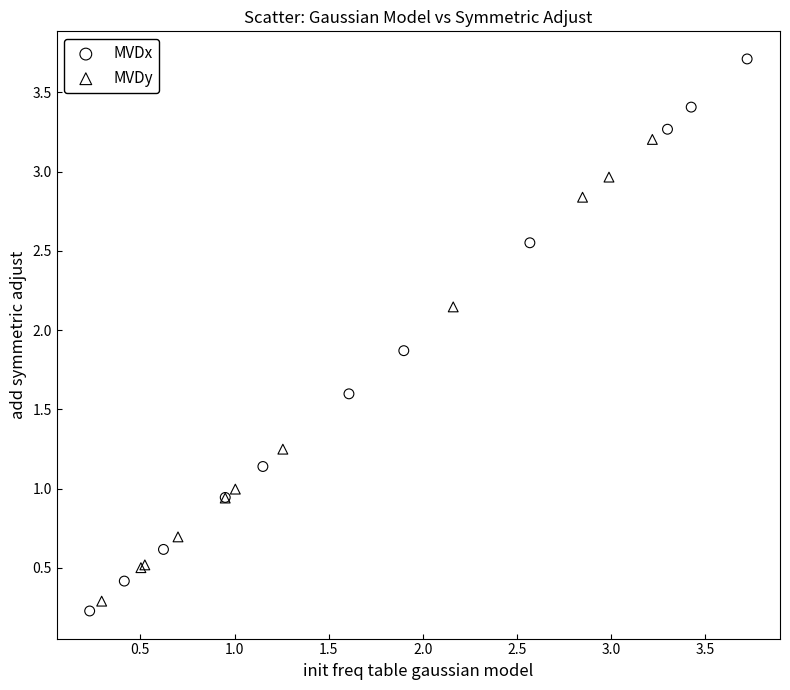

Which series reaches the maximum Y coordinate?

MVDx